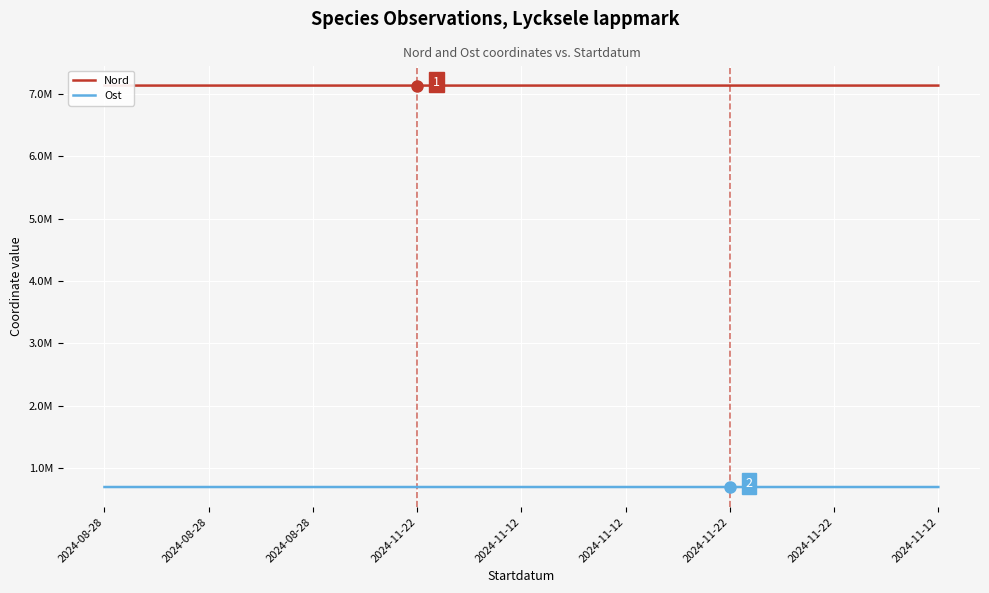

The value of Ost at 2024-08-28 is 328430. True or false?

False